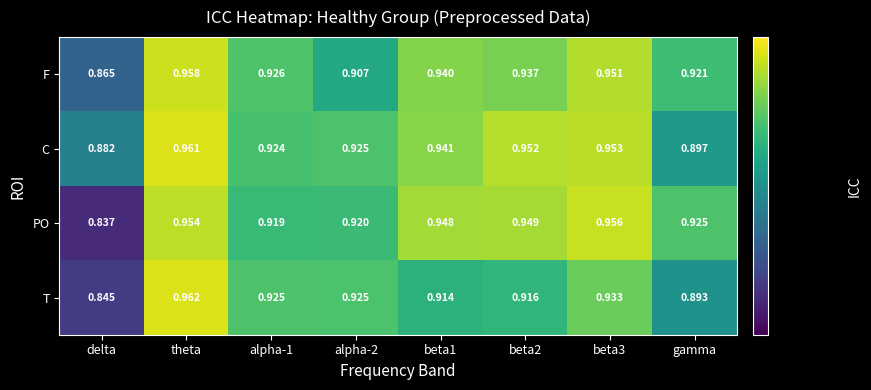

At which label is T closest to 0?

delta